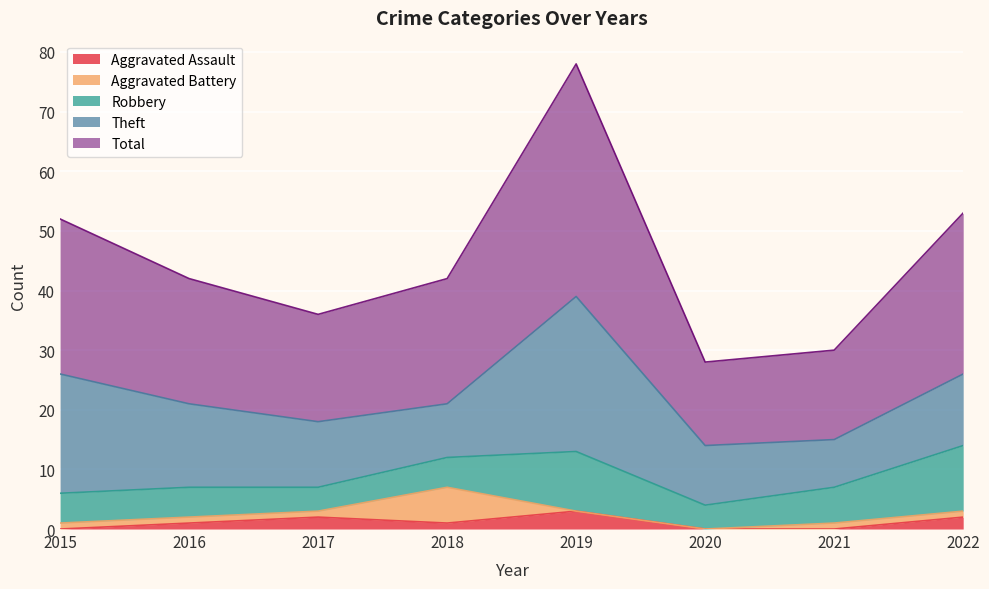

Where does the Aggravated Battery series first go above 1?

2018